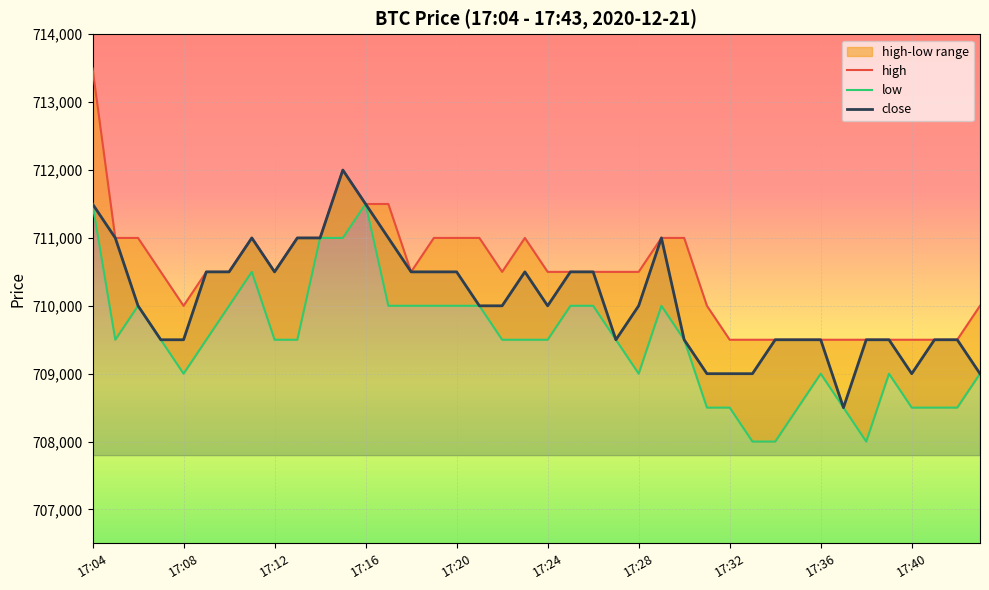

List the series in order of their peak value, highest first.

high, close, low